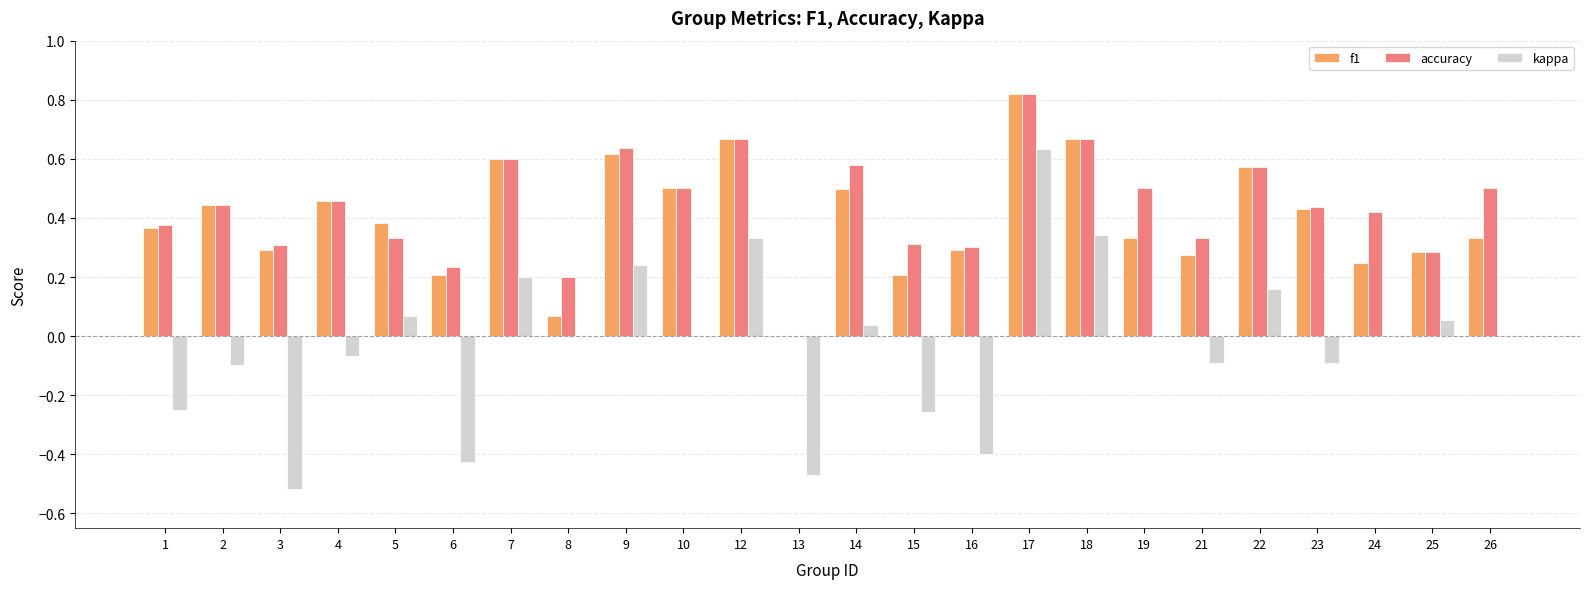

What is the sum of all kappa values?

-0.6